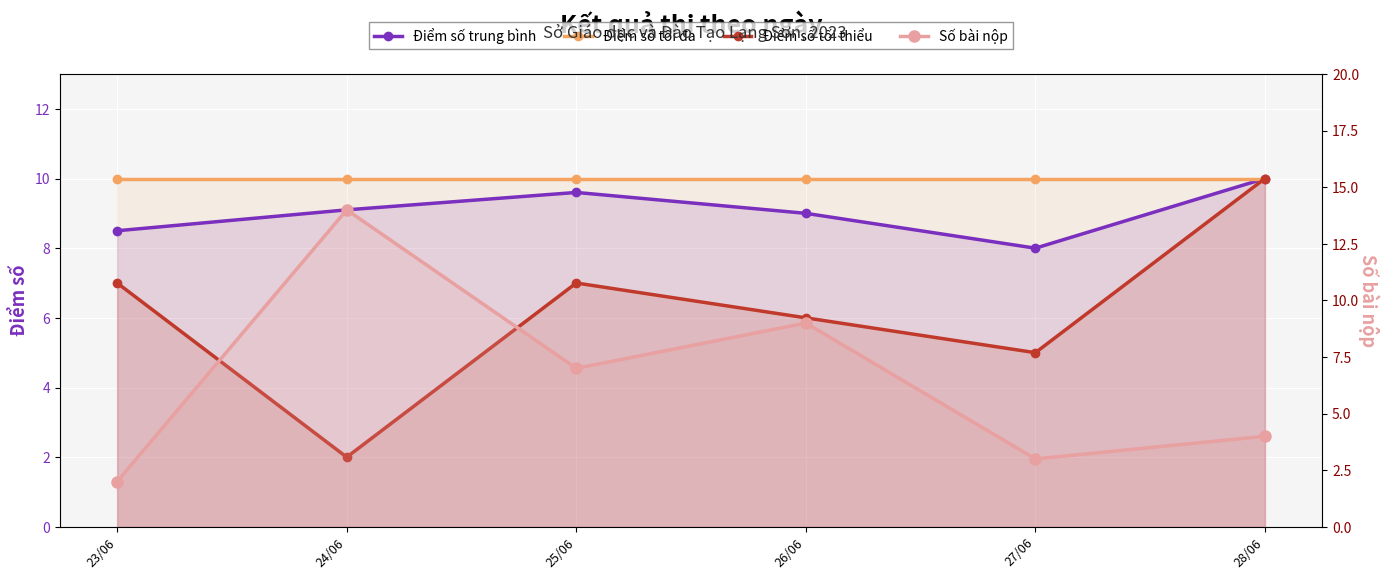

What are all the series names shown in the legend?

Điểm số trung bình, Điểm số tối đa, Điểm số tối thiểu, Số bài nộp